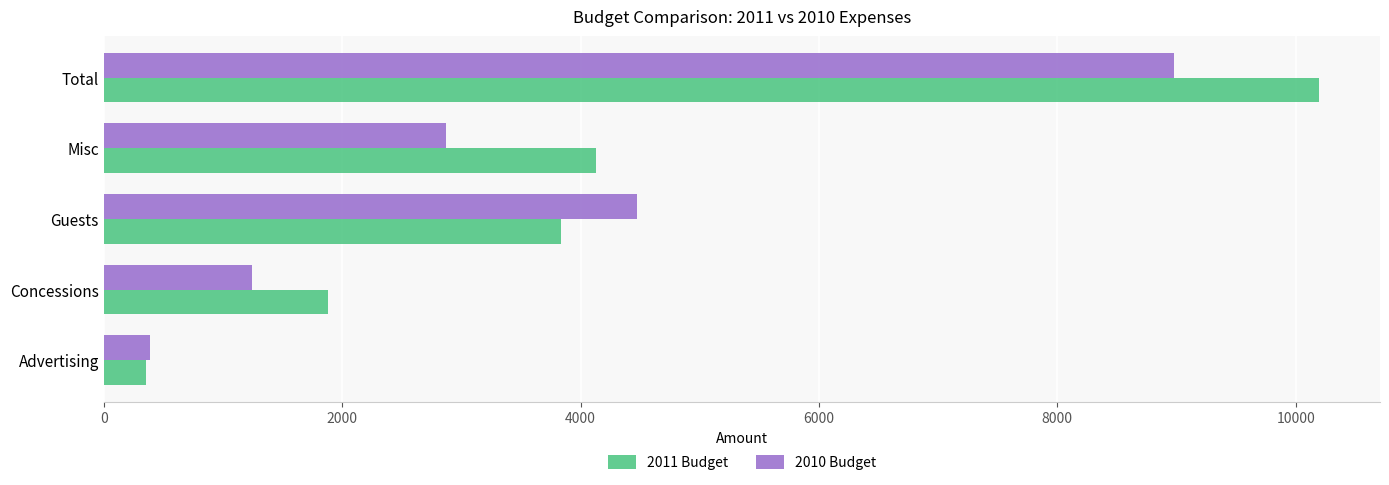

At which label is 2011 Budget closest to 5275?

Misc